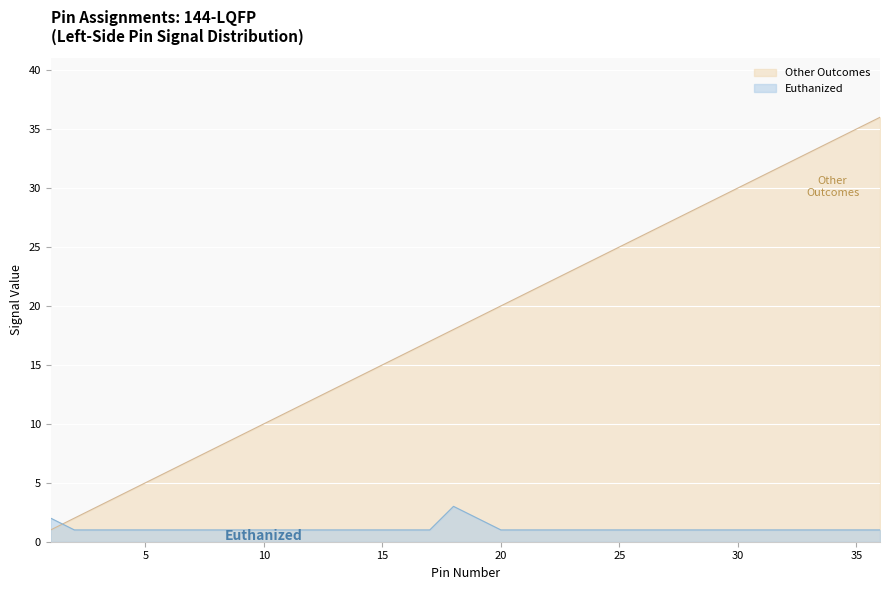

How many lines are shown in the chart?

2